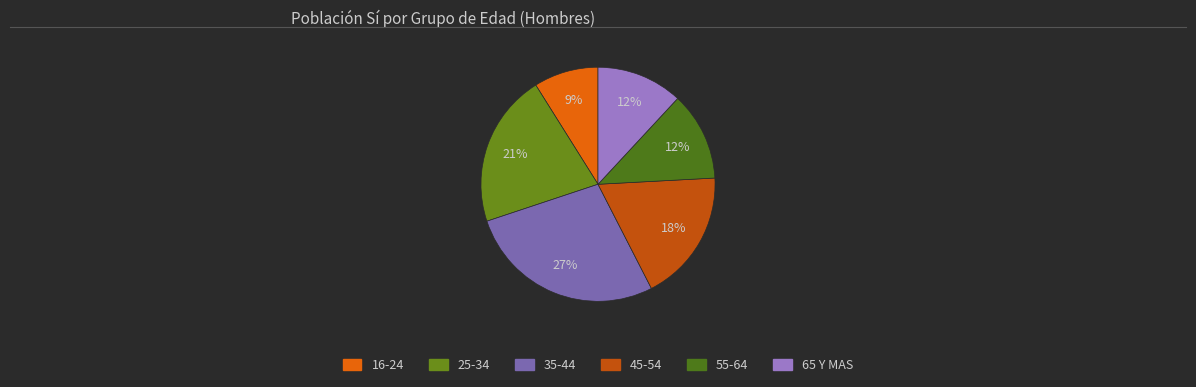

Does 16-24 account for over 50% of the chart?

No